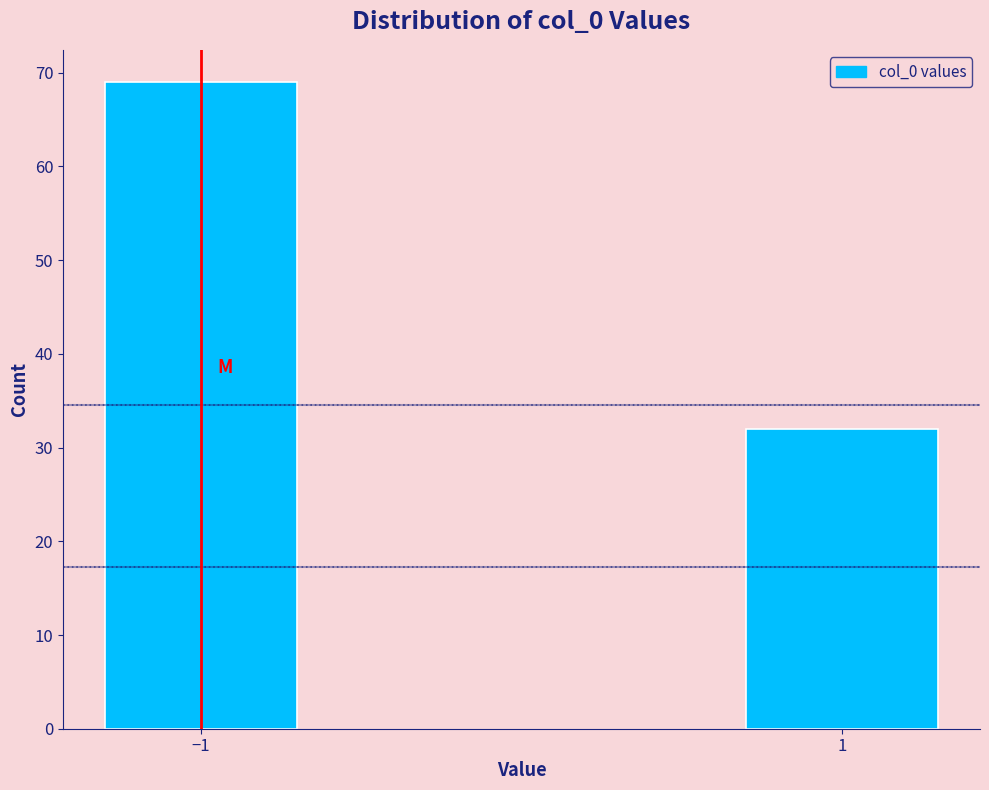

Reading left to right, extract all data points from this chart.

69	32